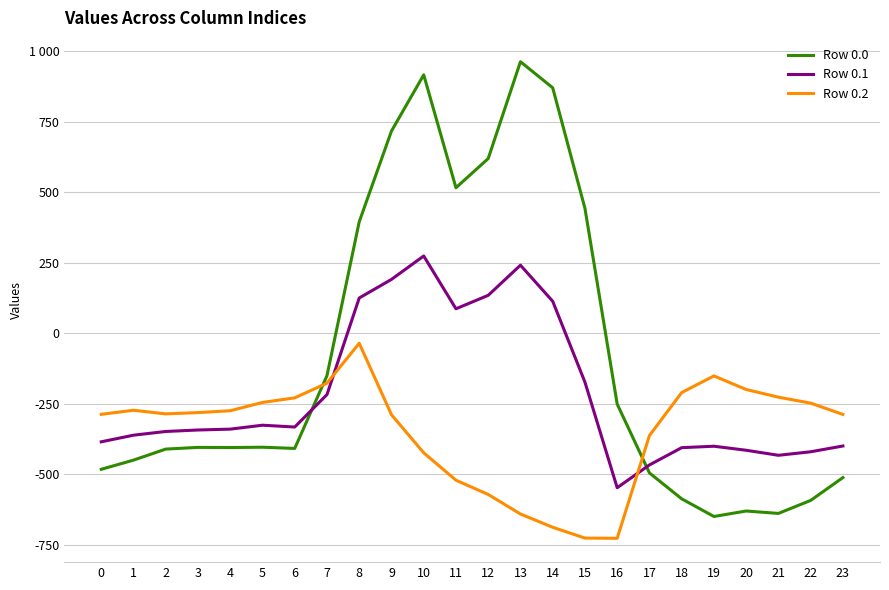

What is the value of the Row 0.0 point at the 22nd from the left?

-638.4